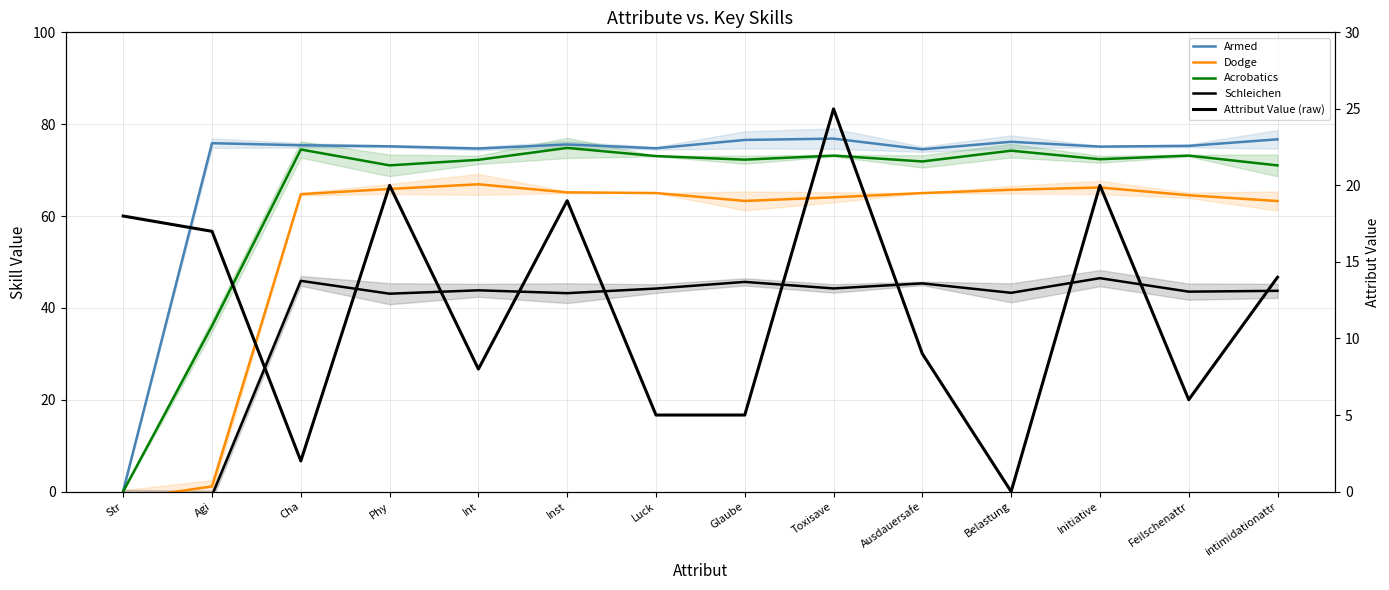

At which label does Dodge first exceed 64?

Cha